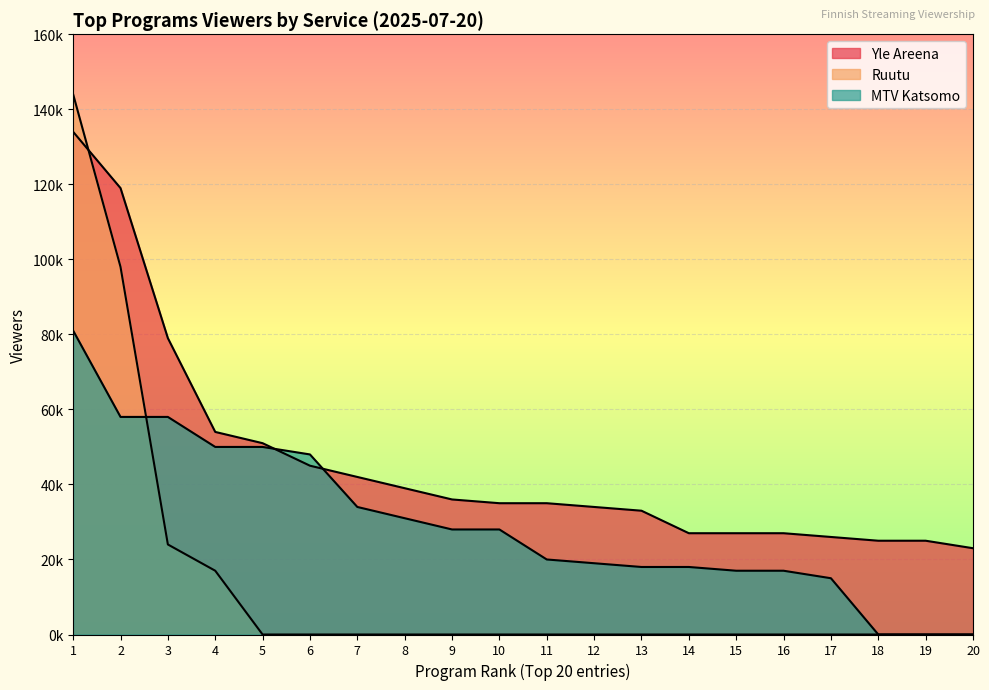

How many values in MTV Katsomo are above zero?

17